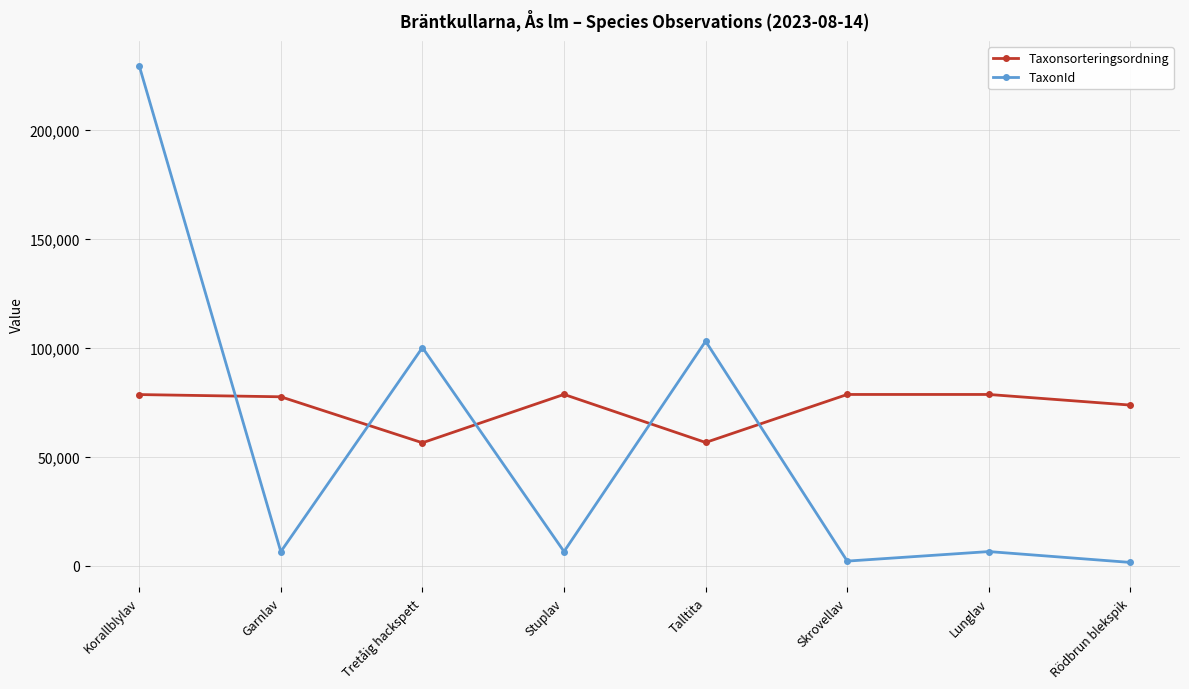

Rank the series at Lunglav from highest to lowest value.

Taxonsorteringsordning, TaxonId